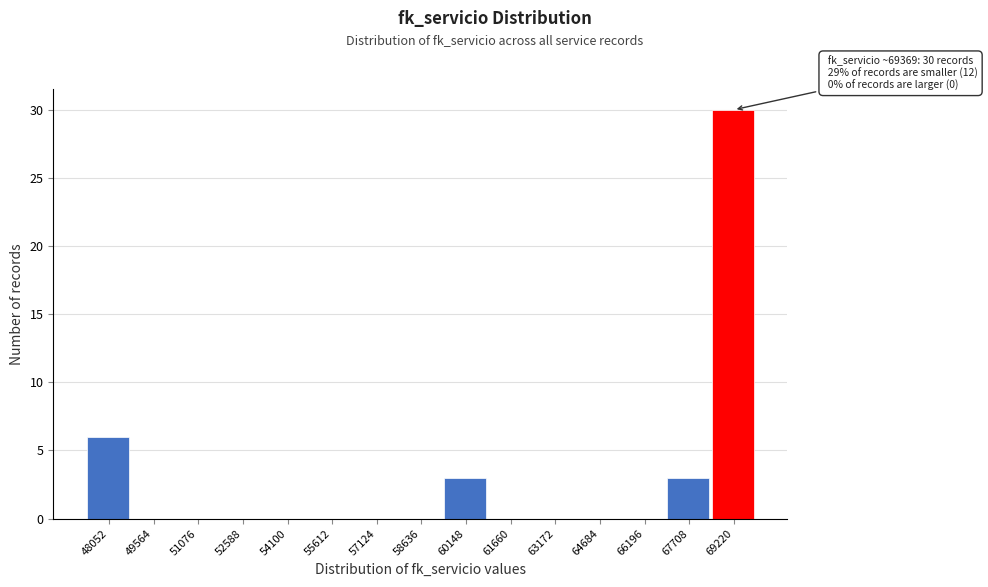

Reading left to right, what are all the values shown in this chart?

48052=6	49564=0	51076=0	52588=0	54100=0	55612=0	57124=0	58636=0	60148=3	61660=0	63172=0	64684=0	66196=0	67708=3	69220=30